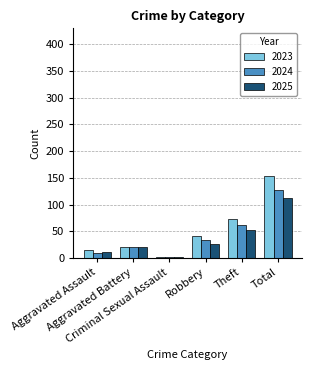

At which label is 2023 closest to 78?

Theft